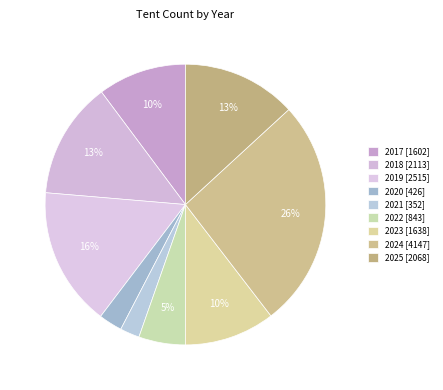

True or false: 2022 accounts for 1% of the total.

False